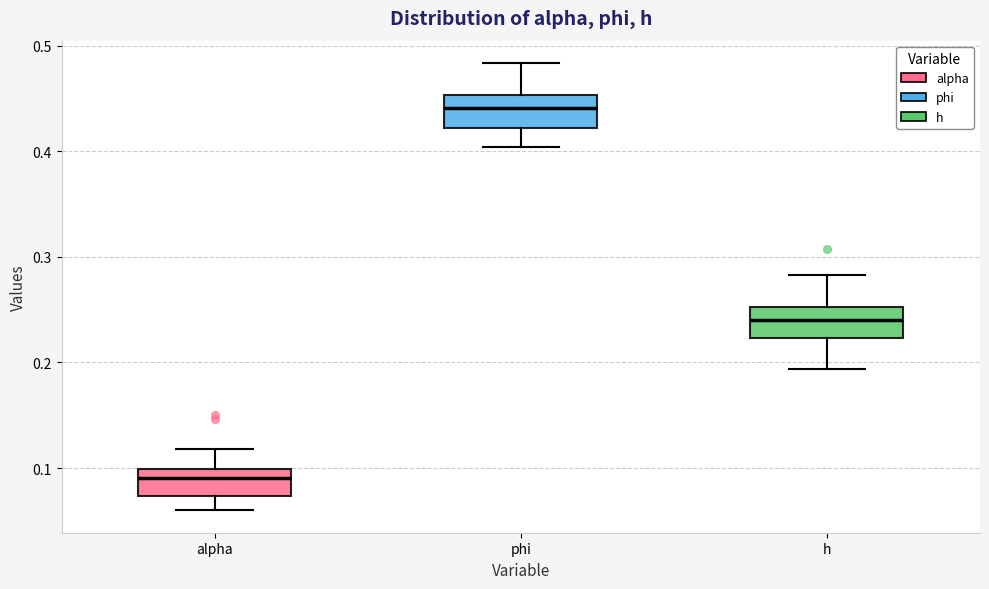

Reading left to right, read every box against the y-axis: the position of its median line, the range the box covers, and the ends of its whiskers. The values are not printed on the chart, so give them approximately, as read against the axis.

alpha: median 0.09, box 0.07 to 0.10, whiskers 0.06 to 0.12
phi: median 0.44, box 0.42 to 0.45, whiskers 0.40 to 0.48
h: median 0.24, box 0.22 to 0.25, whiskers 0.19 to 0.28